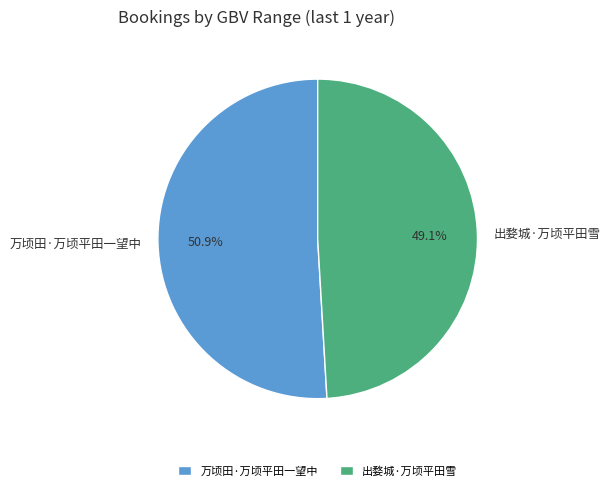

Between 万顷田·万顷平田一望中 and 出婺城·万顷平田雪, which is larger?

万顷田·万顷平田一望中